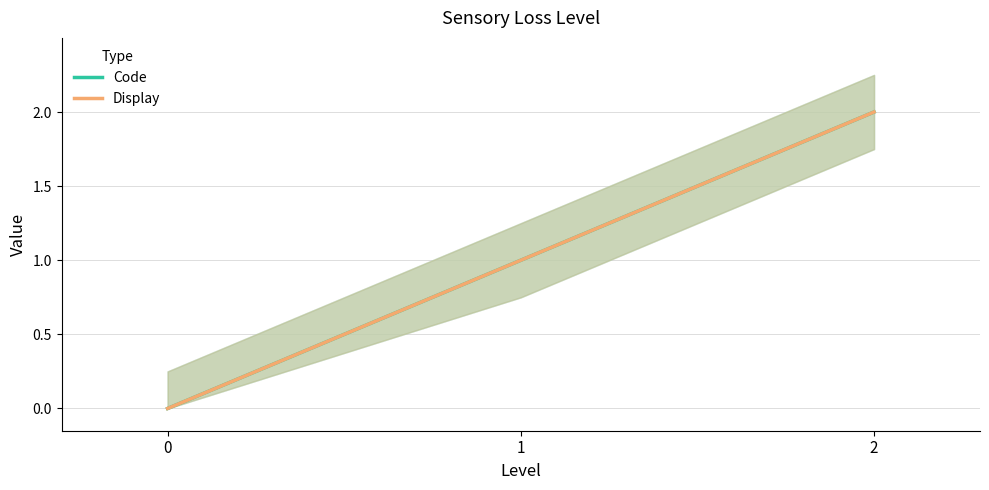

Is the value of Code at 2 greater than the value of Display at 1?

Yes